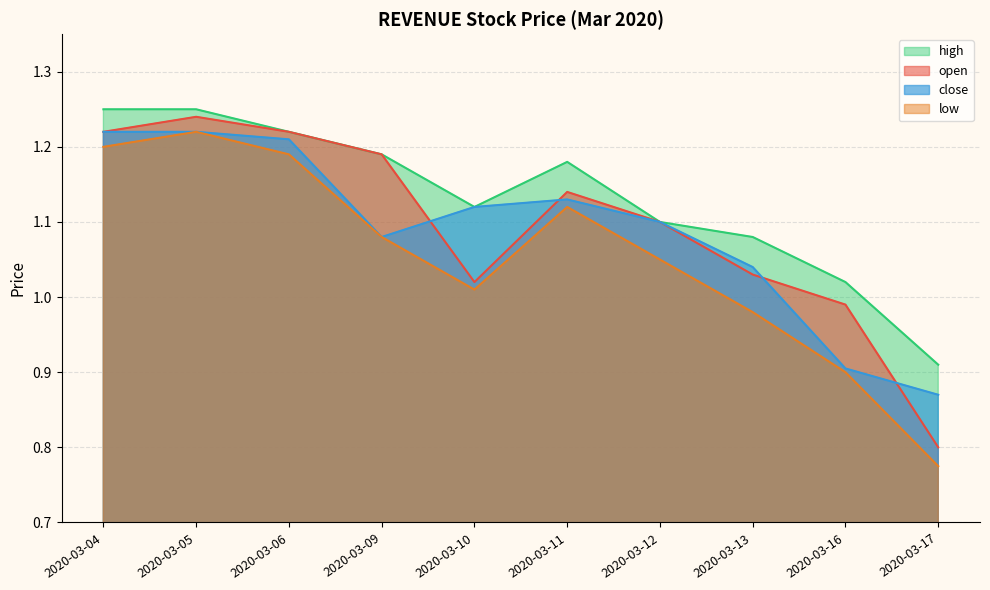

Is it true that low equals 1.8 at 2020-03-05?

False